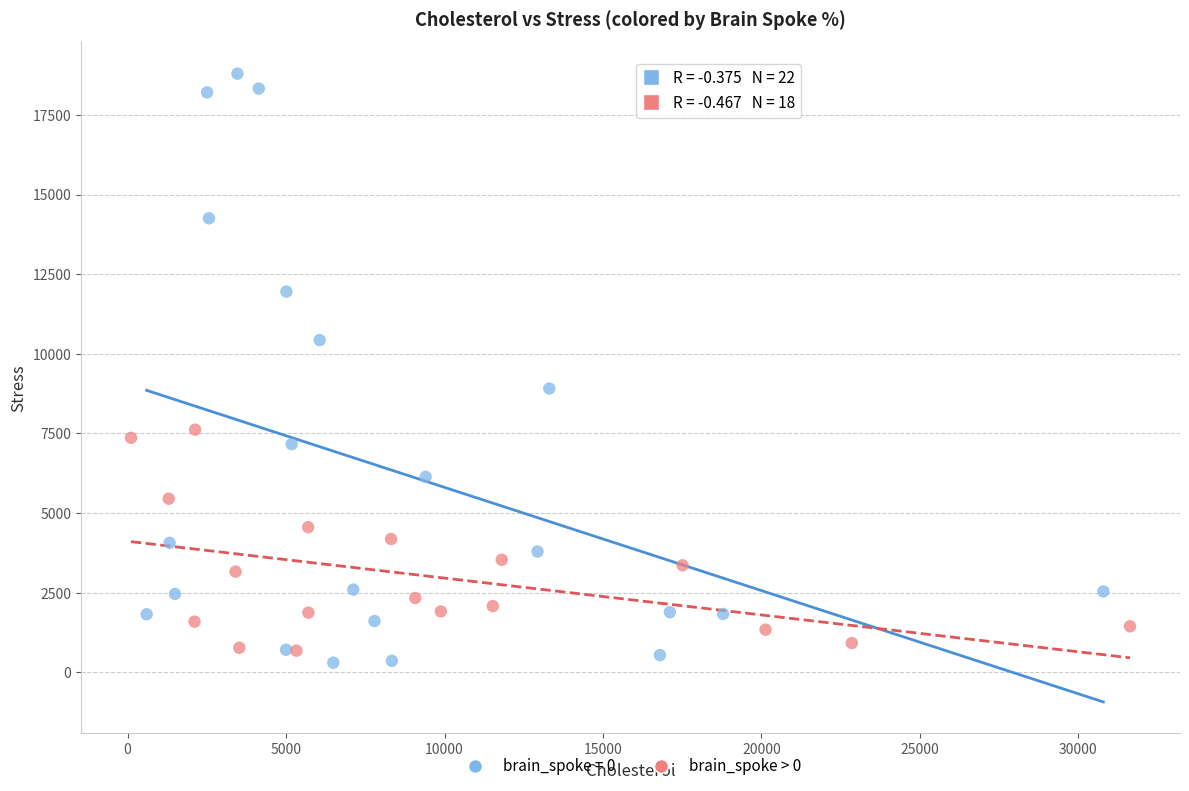

Which series has the largest Y range (max minus min)?

brain_spoke = 0